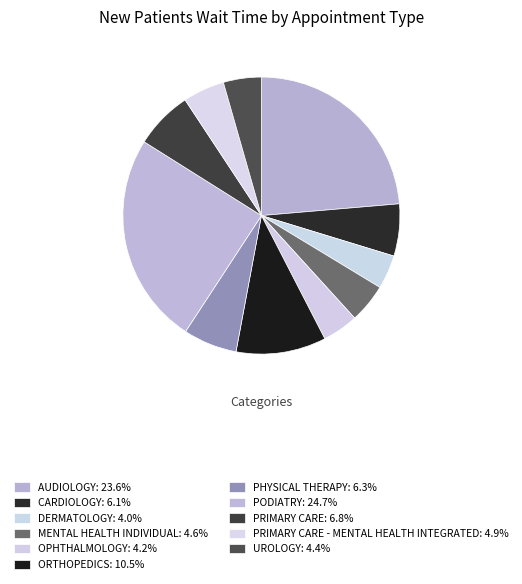

Rank the categories by value from lowest to highest.

DERMATOLOGY, OPHTHALMOLOGY, UROLOGY, MENTAL HEALTH INDIVIDUAL, PRIMARY CARE - MENTAL HEALTH INTEGRATED, CARDIOLOGY, PHYSICAL THERAPY, PRIMARY CARE, ORTHOPEDICS, AUDIOLOGY, PODIATRY